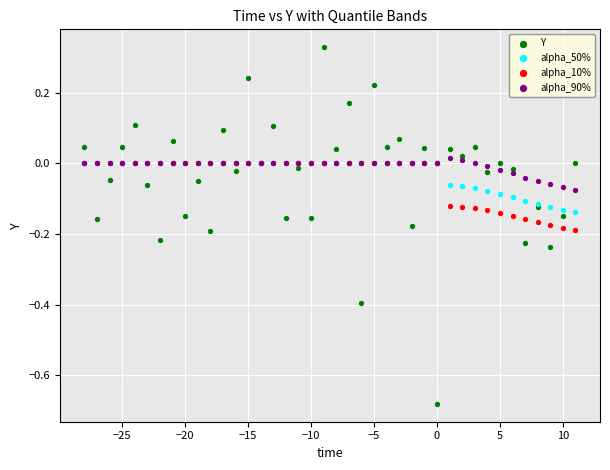

Which series contains the highest Y value?

Y